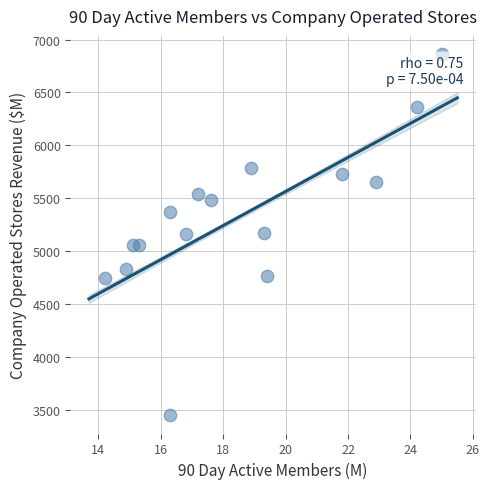

What is the range of Y values (max minus min)?

3419.9